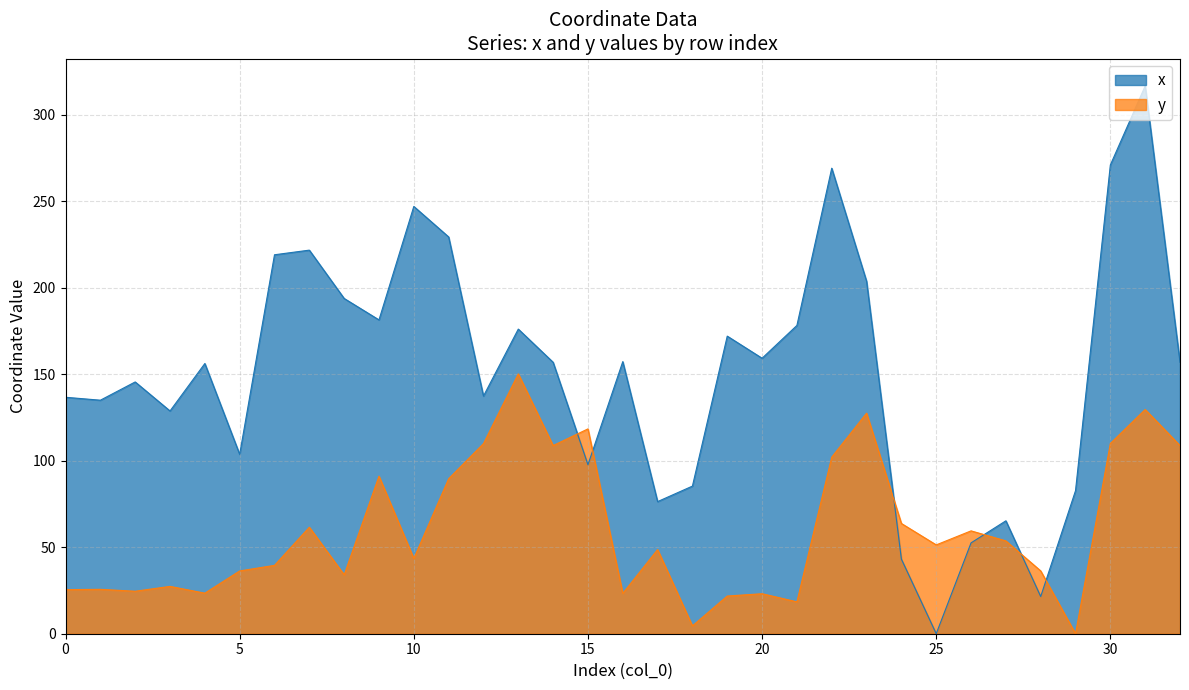

Where do x and y first cross each other?

14 and 15